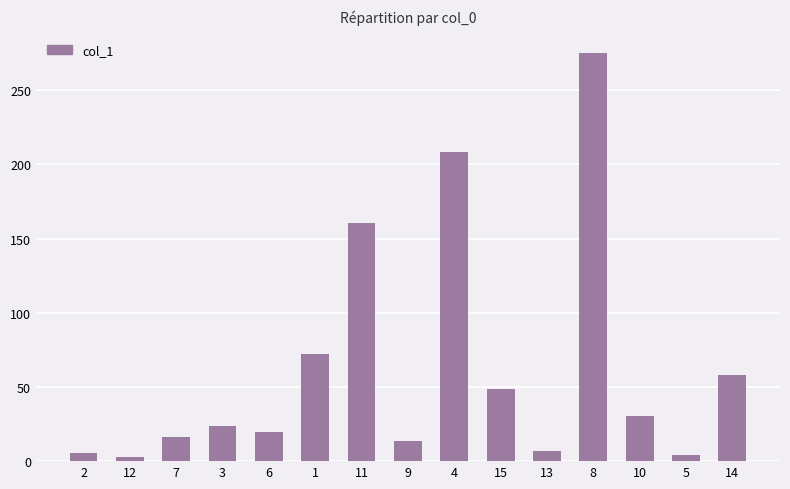

How many categories are shown in the chart?

15